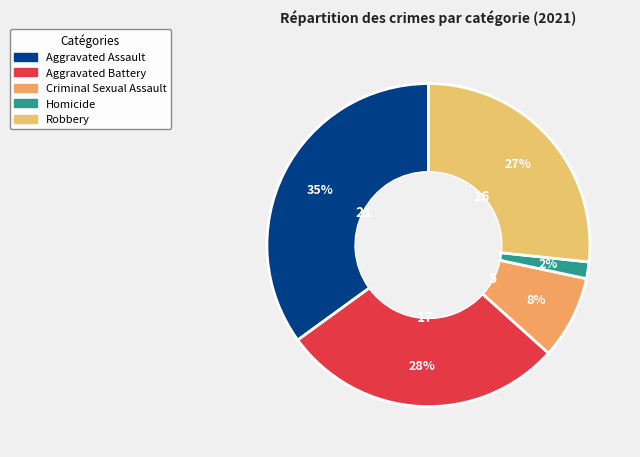

Does any single category account for the majority?

No